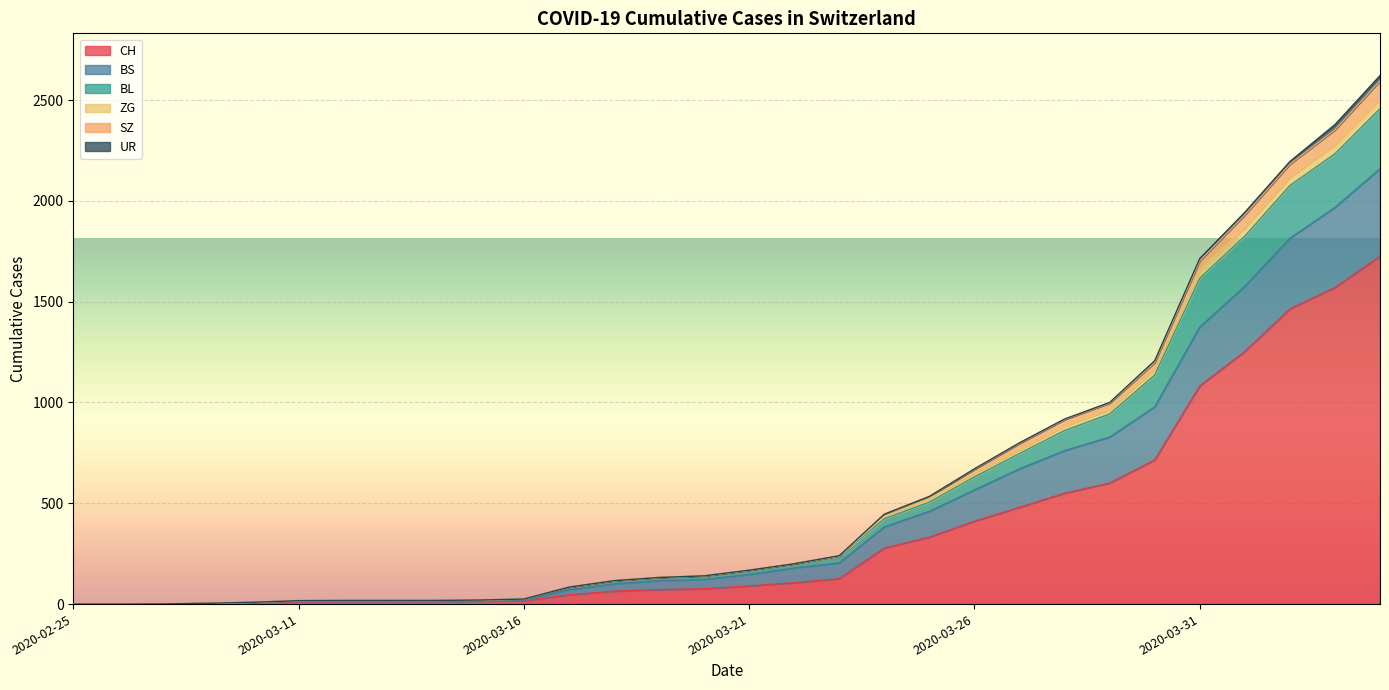

True or false: SZ and CH intersect in this chart.

False